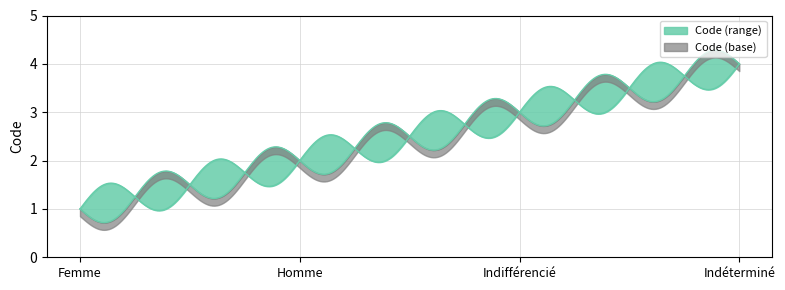

What is the value of the 1st point from the left?

1